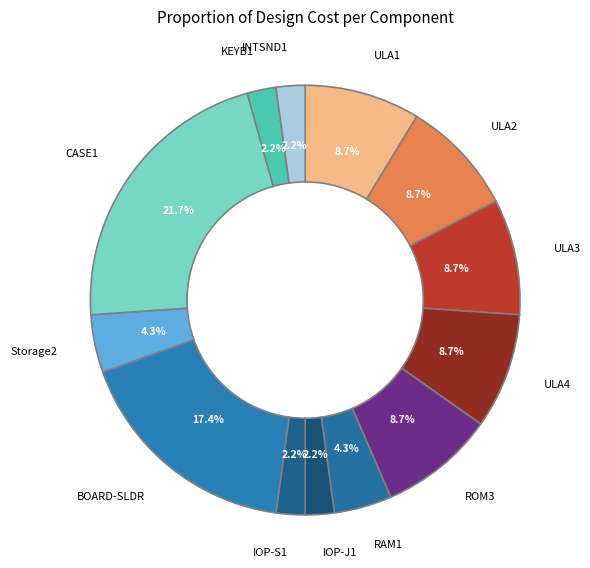

To the nearest percent, what is the combined percentage of ROM3 and ULA3?

17%